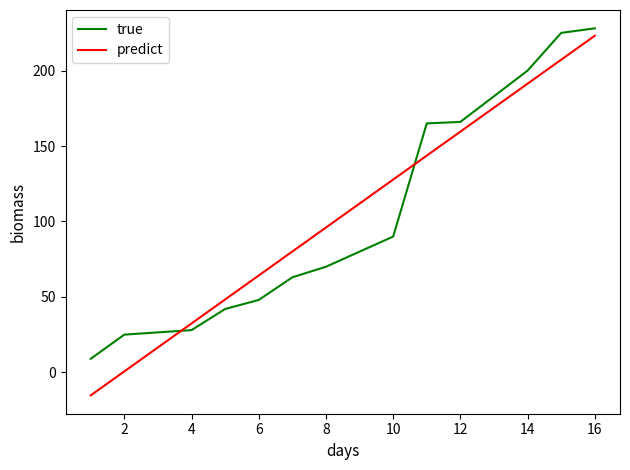

True or false: true and predict cross at least once.

True